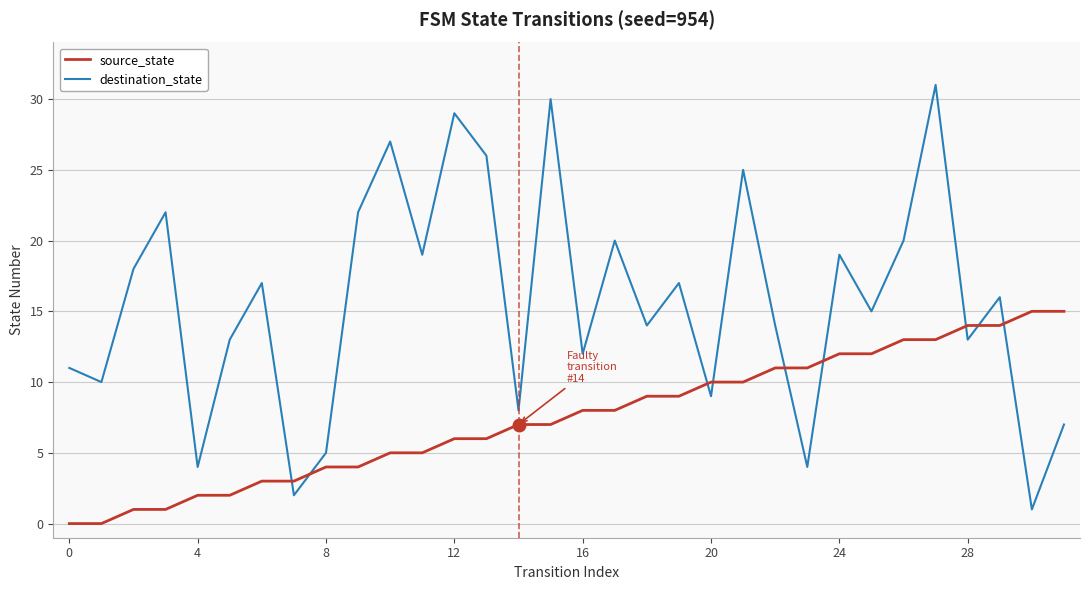

Which series has the largest range (max minus min)?

destination_state